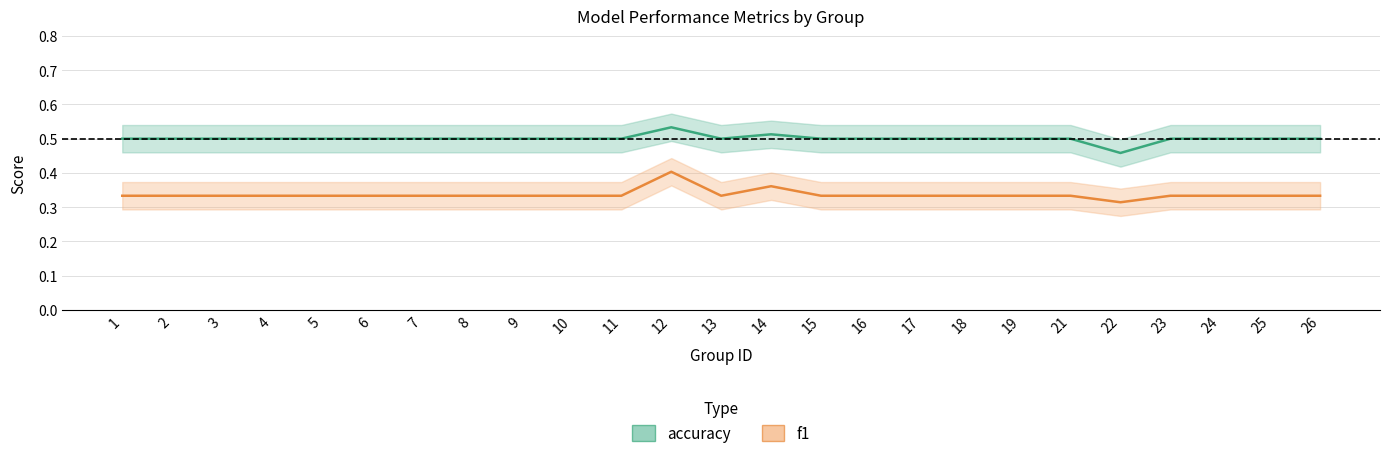

List the labels in order of accuracy value, largest first.

12, 14, 1, 2, 3, 4, 5, 6, 7, 8, 9, 10, 11, 13, 15, 16, 17, 18, 19, 21, 23, 24, 25, 26, 22